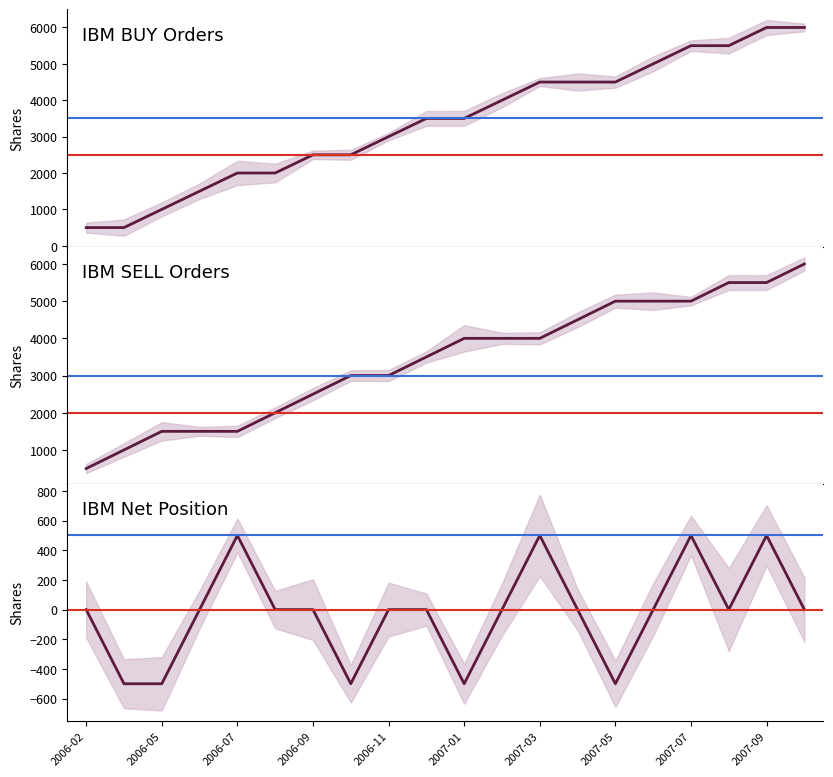

How many categories are shown in the chart?

20